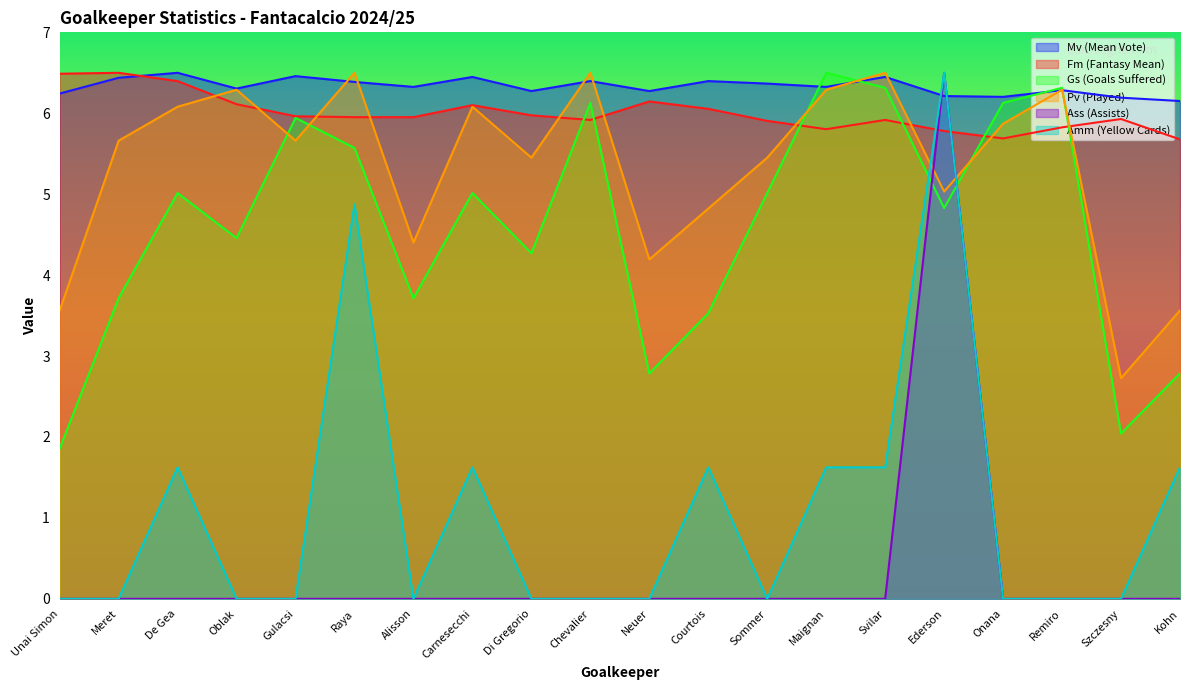

Reading left to right, list all the values displayed in this chart.

Mv (Mean Vote): Unai Simon=6.2	Meret=6.4	De Gea=6.5	Oblak=6.3	Gulacsi=6.5	Raya=6.4	Alisson=6.3	Carnesecchi=6.4	Di Gregorio=6.3	Chevalier=6.4	Neuer=6.3	Courtois=6.4	Sommer=6.4	Maignan=6.3	Svilar=6.4	Ederson=6.2	Onana=6.2	Remiro=6.3	Szczesny=6.2	Kohn=6.2
Fm (Fantasy Mean): Unai Simon=6.5	Meret=6.5	De Gea=6.4	Oblak=6.1	Gulacsi=6.0	Raya=6.0	Alisson=6.0	Carnesecchi=6.1	Di Gregorio=6.0	Chevalier=5.9	Neuer=6.1	Courtois=6.1	Sommer=5.9	Maignan=5.8	Svilar=5.9	Ederson=5.8	Onana=5.7	Remiro=5.8	Szczesny=5.9	Kohn=5.7
Gs (Goals Suffered): Unai Simon=1.9	Meret=3.7	De Gea=5.0	Oblak=4.5	Gulacsi=5.9	Raya=5.6	Alisson=3.7	Carnesecchi=5.0	Di Gregorio=4.3	Chevalier=6.1	Neuer=2.8	Courtois=3.5	Sommer=5.0	Maignan=6.5	Svilar=6.3	Ederson=4.8	Onana=6.1	Remiro=6.3	Szczesny=2.0	Kohn=2.8
Pv (Played): Unai Simon=3.6	Meret=5.7	De Gea=6.1	Oblak=6.3	Gulacsi=5.7	Raya=6.5	Alisson=4.4	Carnesecchi=6.1	Di Gregorio=5.5	Chevalier=6.5	Neuer=4.2	Courtois=4.8	Sommer=5.5	Maignan=6.3	Svilar=6.5	Ederson=5.0	Onana=5.9	Remiro=6.3	Szczesny=2.7	Kohn=3.6
Ass (Assists): Unai Simon=0.0	Meret=0.0	De Gea=0.0	Oblak=0.0	Gulacsi=0.0	Raya=0.0	Alisson=0.0	Carnesecchi=0.0	Di Gregorio=0.0	Chevalier=0.0	Neuer=0.0	Courtois=0.0	Sommer=0.0	Maignan=0.0	Svilar=0.0	Ederson=6.5	Onana=0.0	Remiro=0.0	Szczesny=0.0	Kohn=0.0
Amm (Yellow Cards): Unai Simon=0.0	Meret=0.0	De Gea=1.6	Oblak=0.0	Gulacsi=0.0	Raya=4.9	Alisson=0.0	Carnesecchi=1.6	Di Gregorio=0.0	Chevalier=0.0	Neuer=0.0	Courtois=1.6	Sommer=0.0	Maignan=1.6	Svilar=1.6	Ederson=6.5	Onana=0.0	Remiro=0.0	Szczesny=0.0	Kohn=1.6